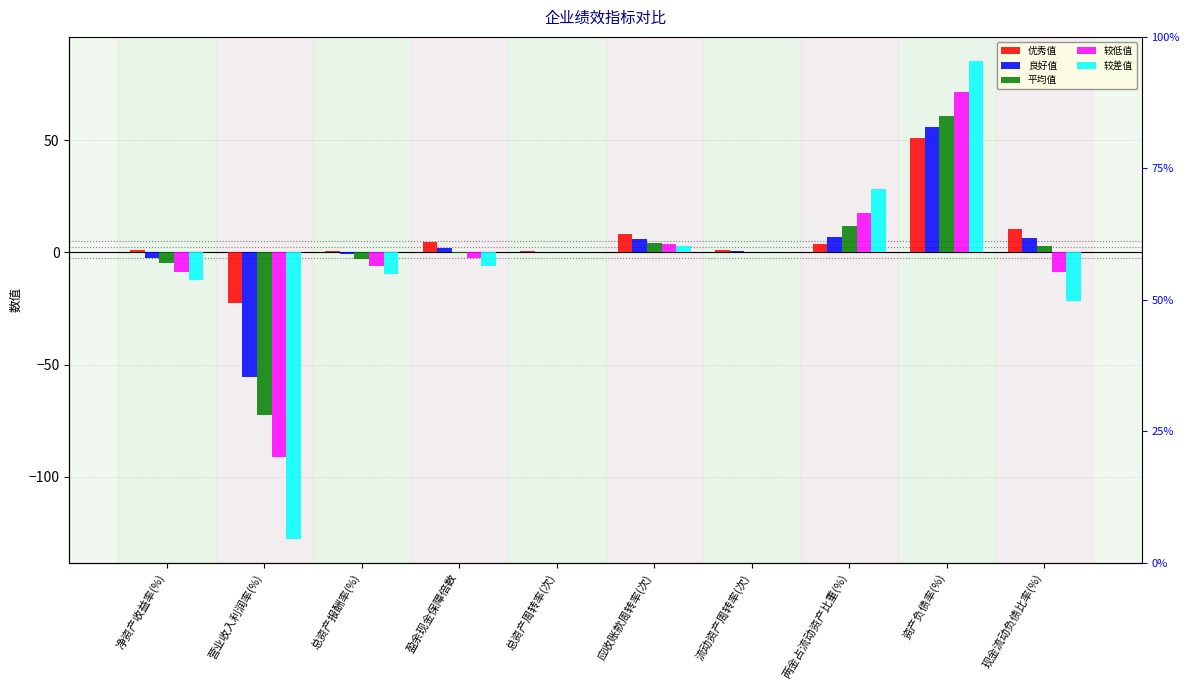

At which category does the chart reach its peak across all series?

资产负债率(%)